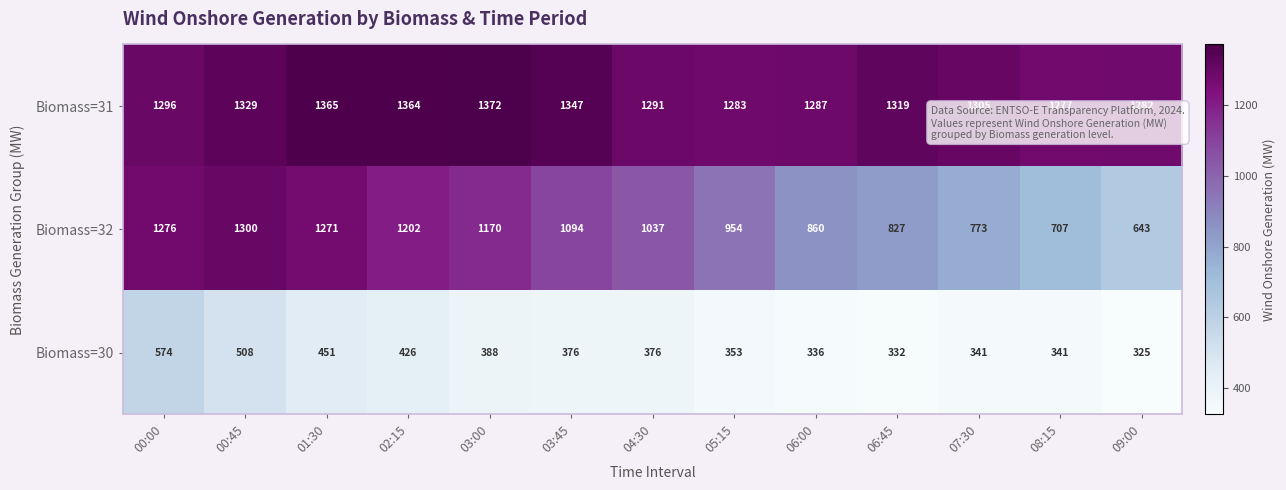

Which series has the widest spread of values?

Biomass=32